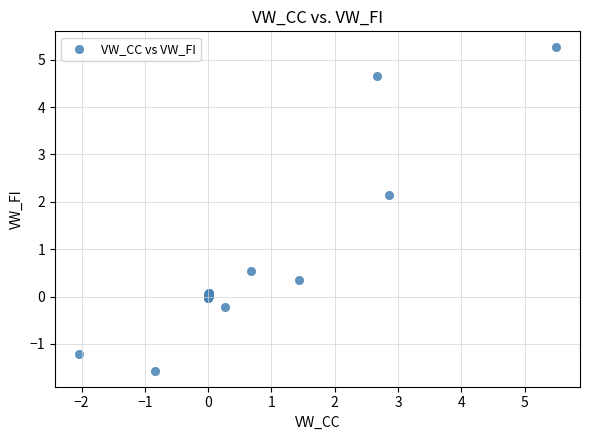

What Y value in the scatter plot is closest to 1?

0.5